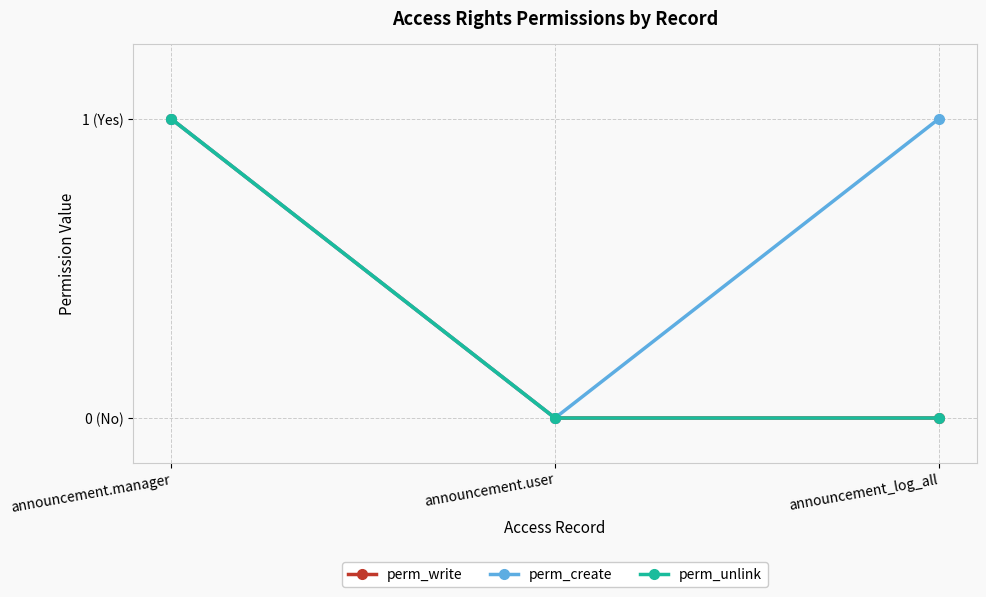

Is this an area chart (filled region under the line)?

No